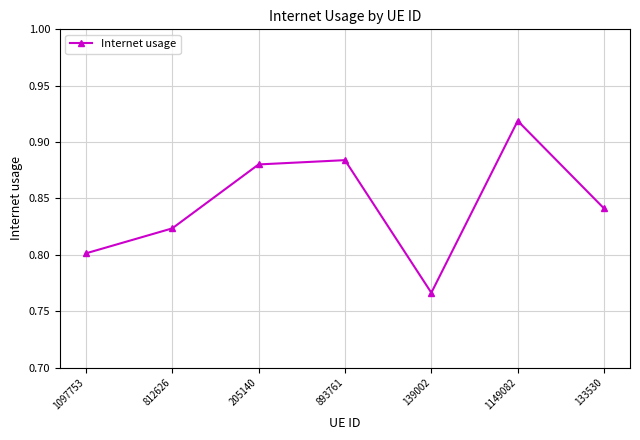

How many data points does each series have?

7